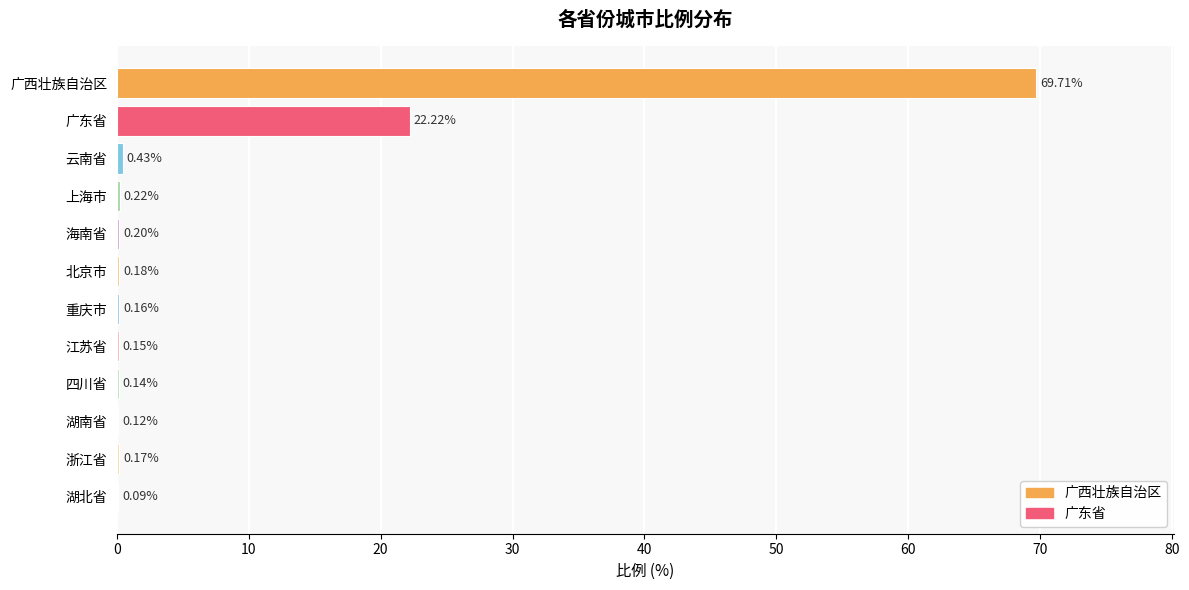

Are the bars grouped side by side (vs. stacked)?

No